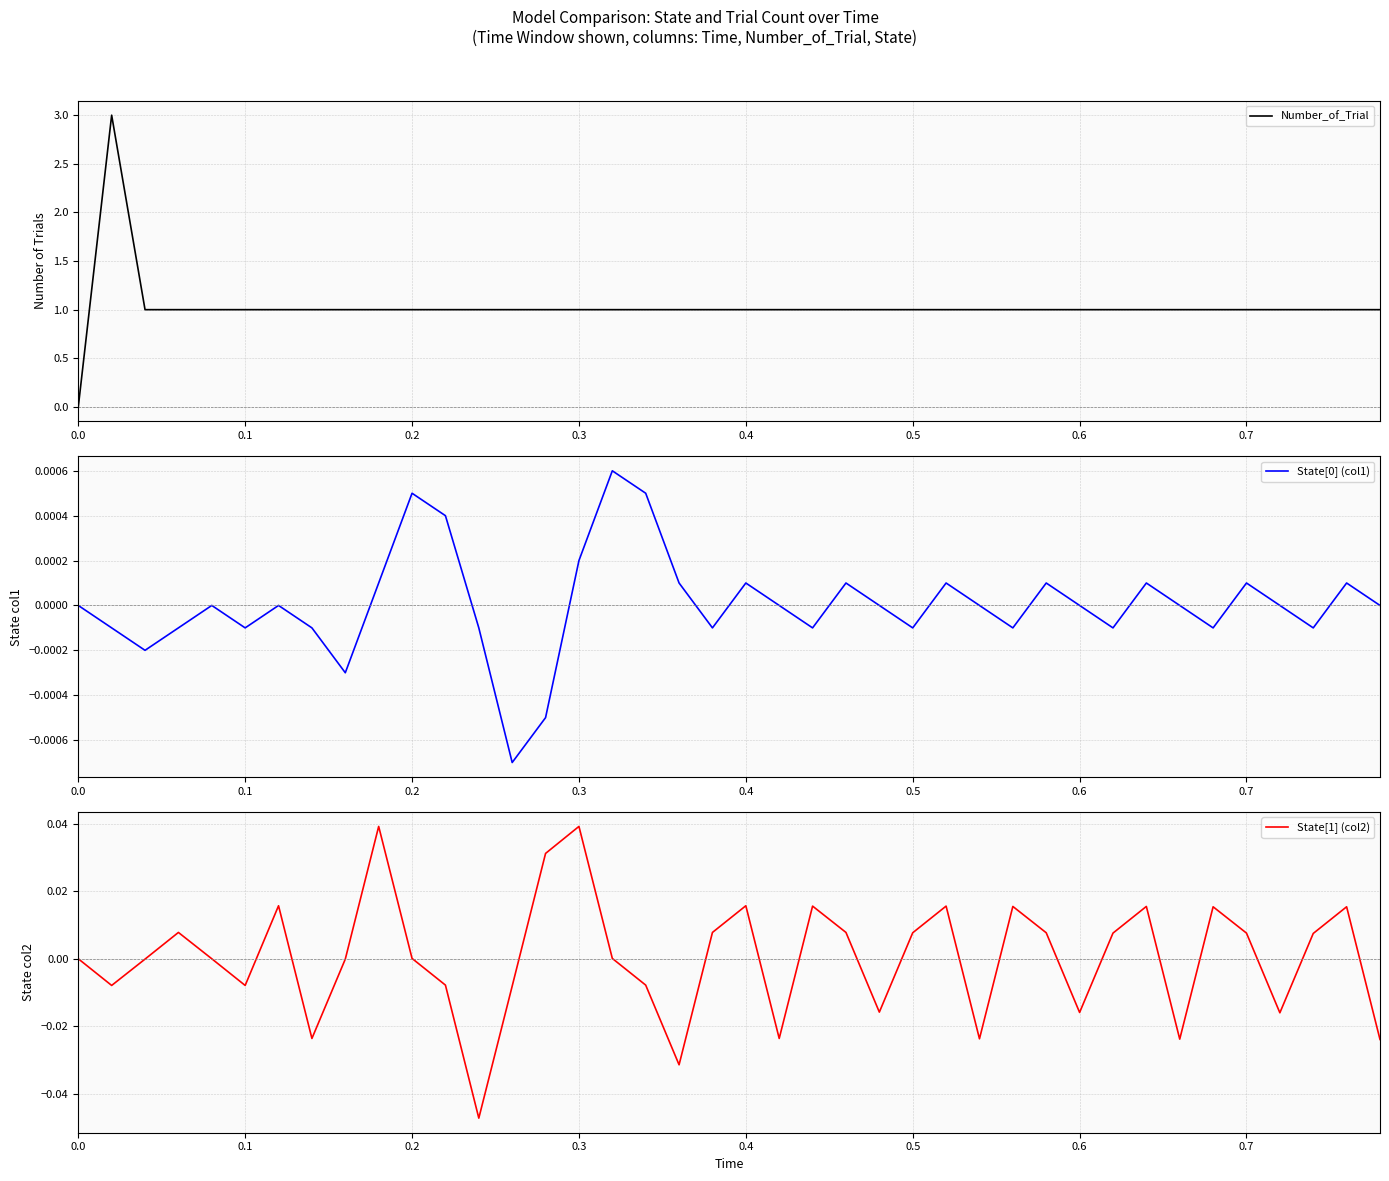

Between 0.4 and 0.6, which series saw the biggest shift?

State[1] (col2)